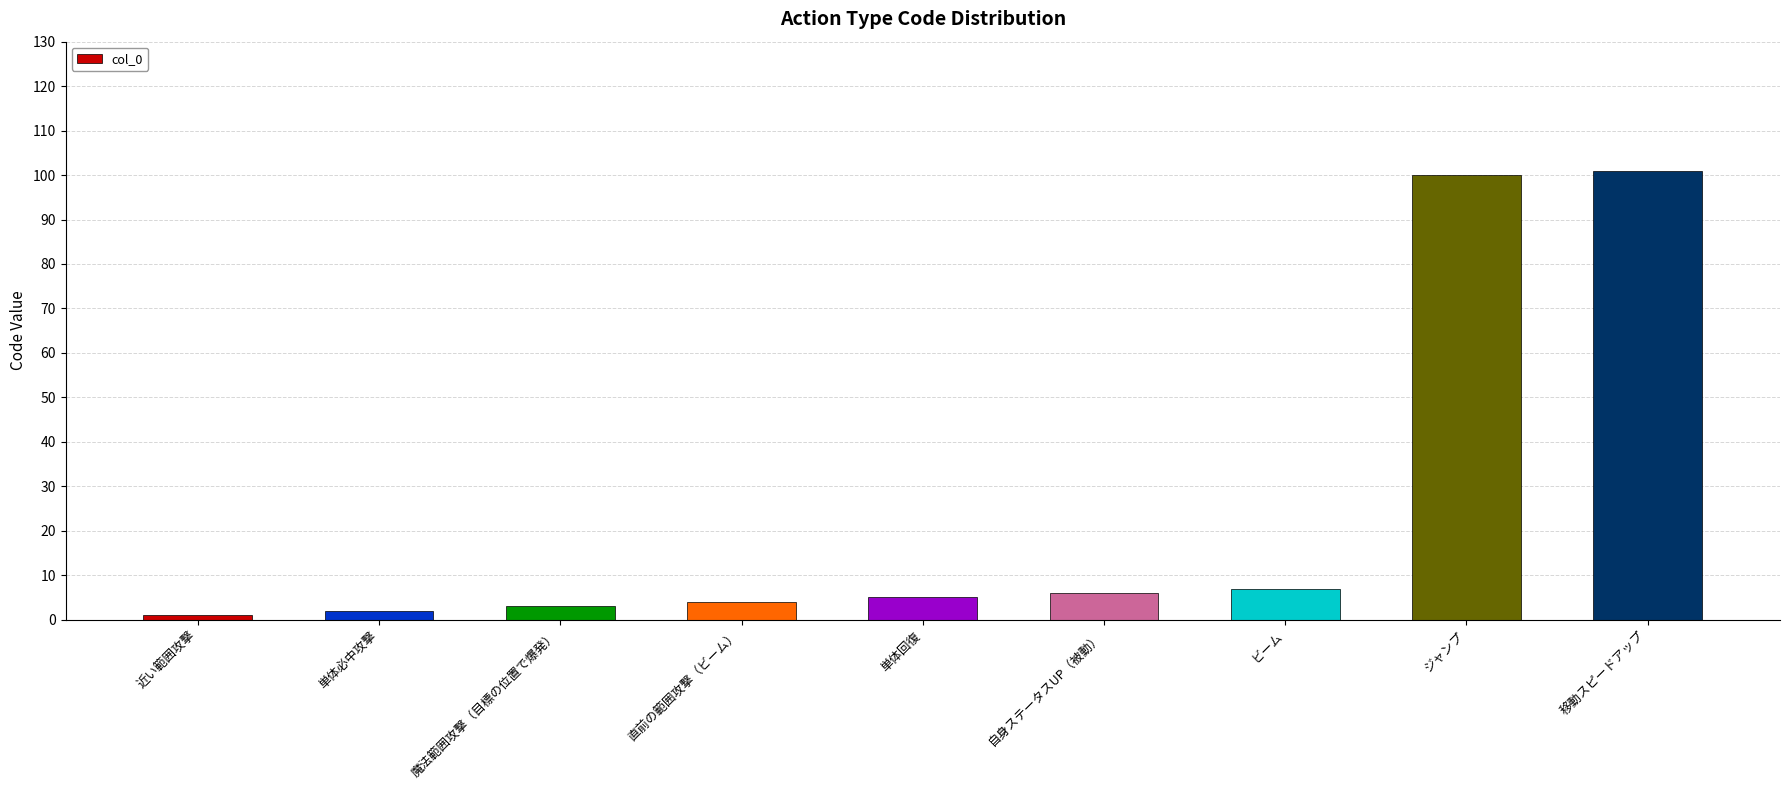

How many data points does each series have?

9